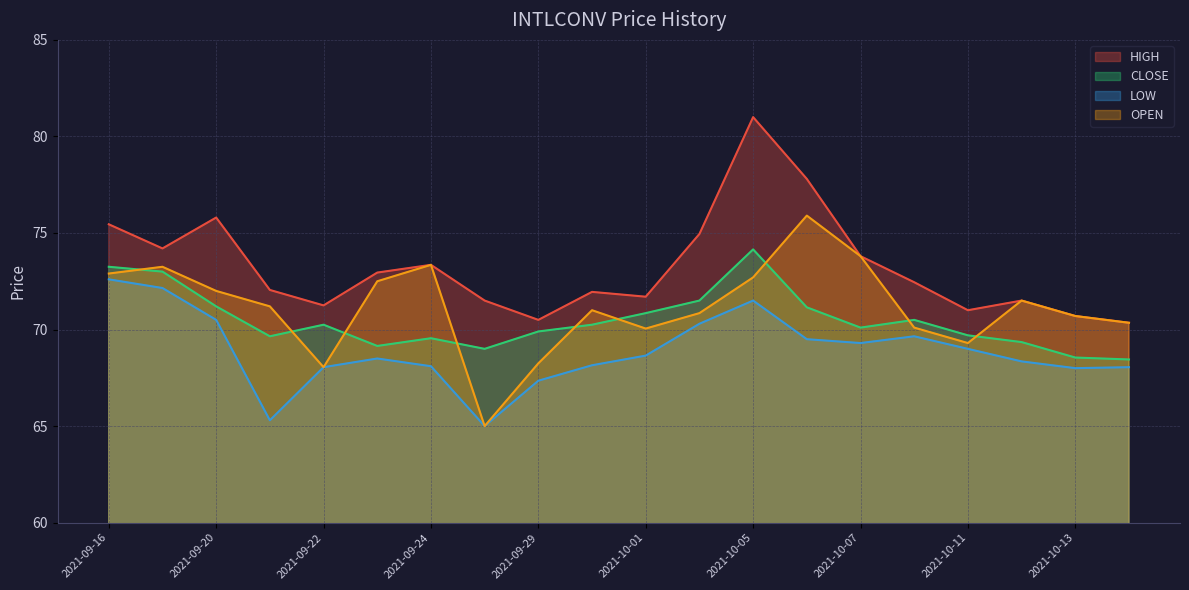

What is the sum of the OPEN values at 2021-10-08 and 2021-10-13?

140.8